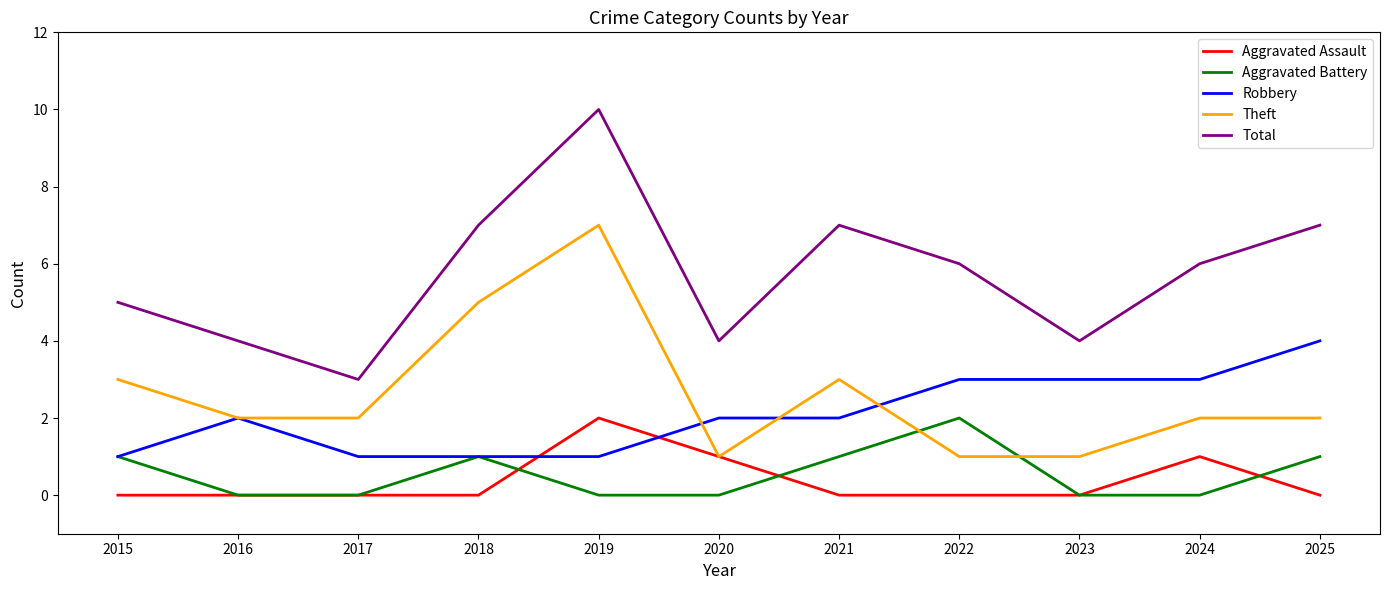

At which category is the sum across all series the highest?

2019